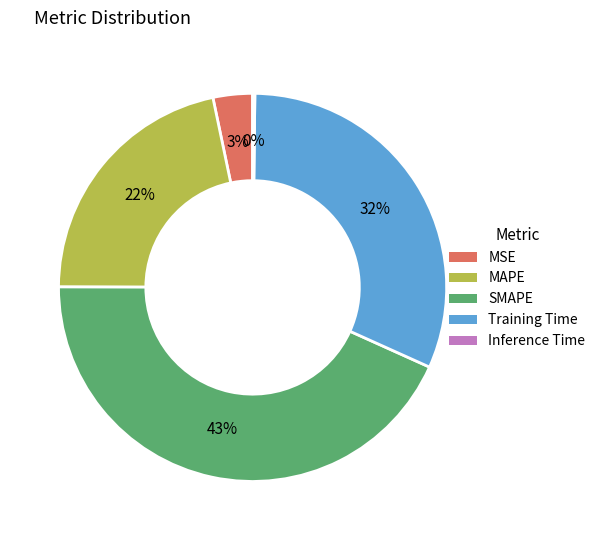

Is the sum of Training Time and MSE greater than half?

No